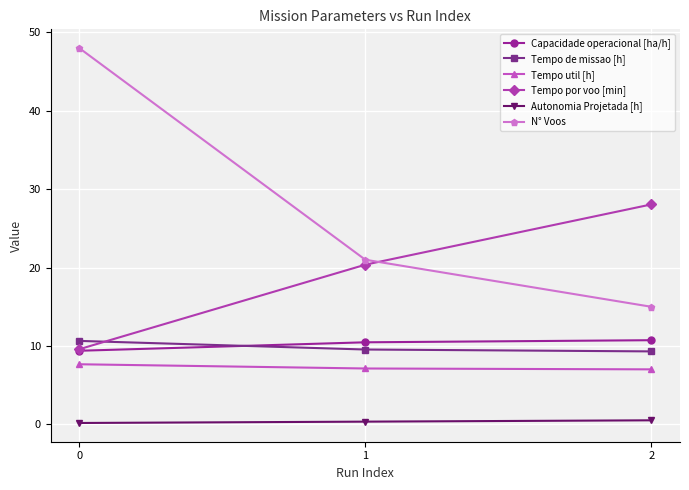

What are all the series names shown in the legend?

Capacidade operacional [ha/h], Tempo de missao [h], Tempo util [h], Tempo por voo [min], Autonomia Projetada [h], N° Voos